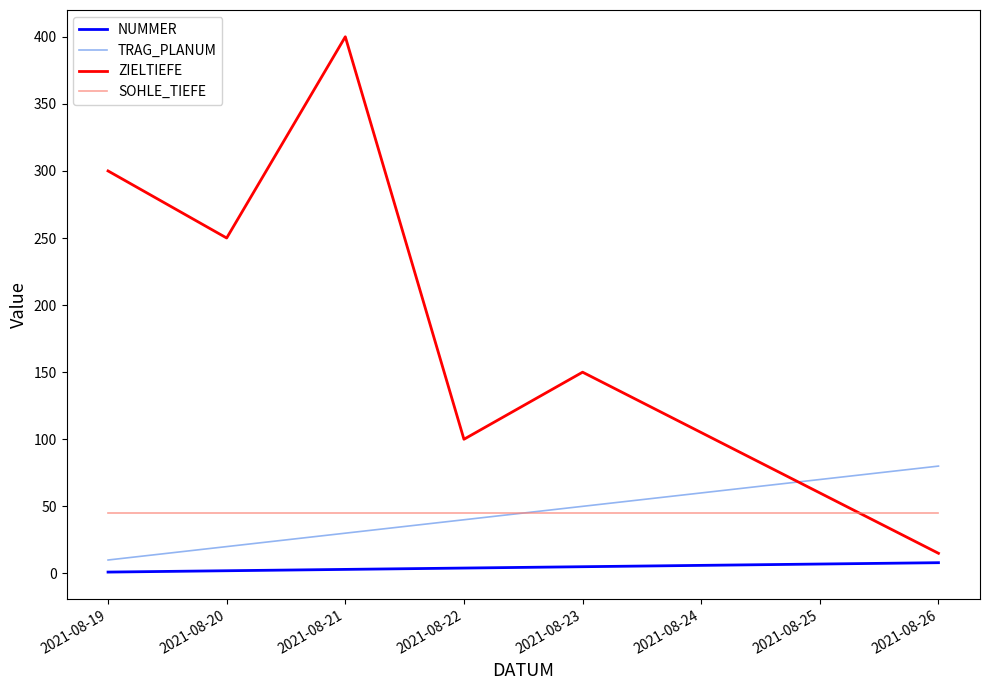

True or false: TRAG_PLANUM and SOHLE_TIEFE cross at least once.

True